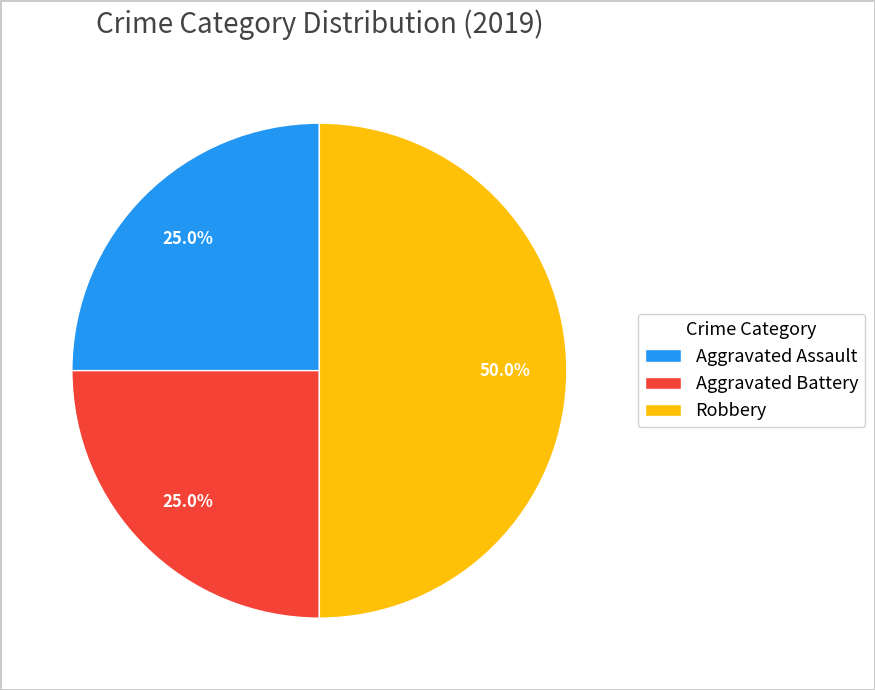

How many segments does this pie chart have?

3